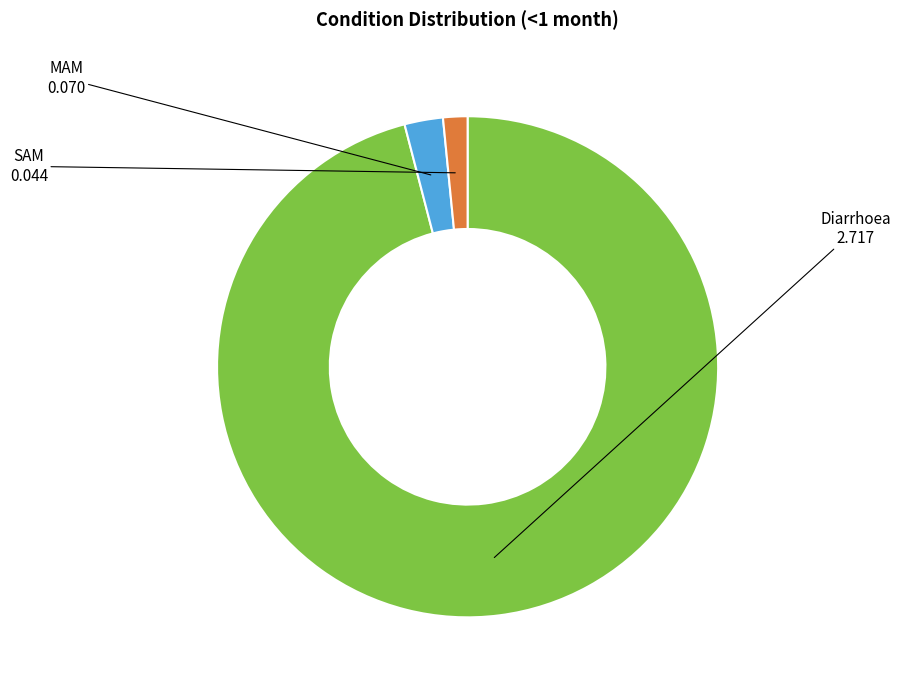

Does any single category account for the majority?

Yes